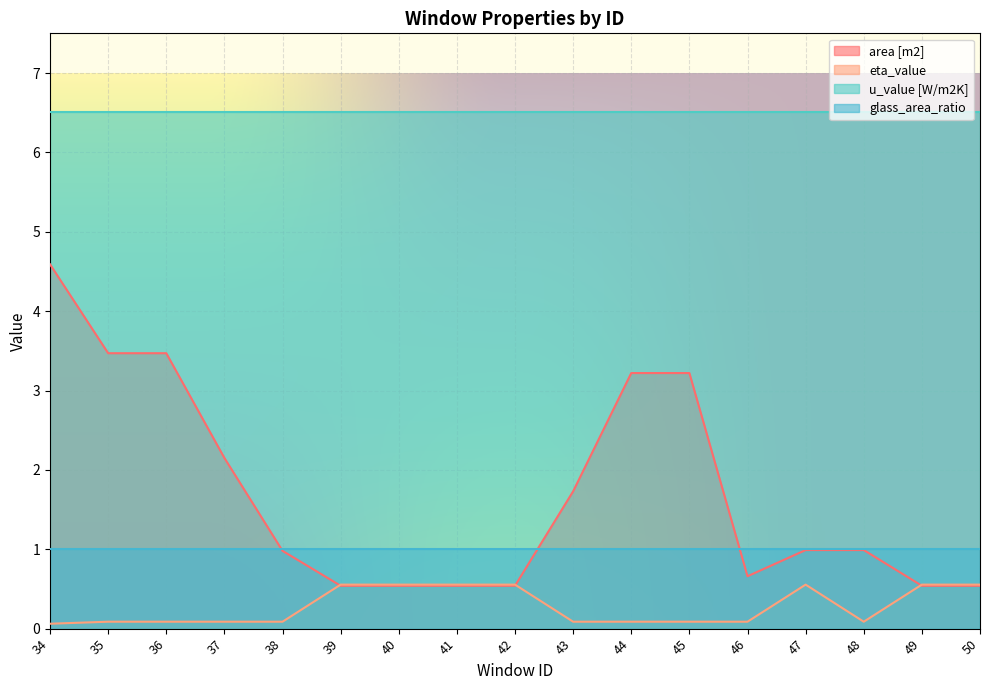

True or false: eta_value has a value of 0.1 at 45.

False